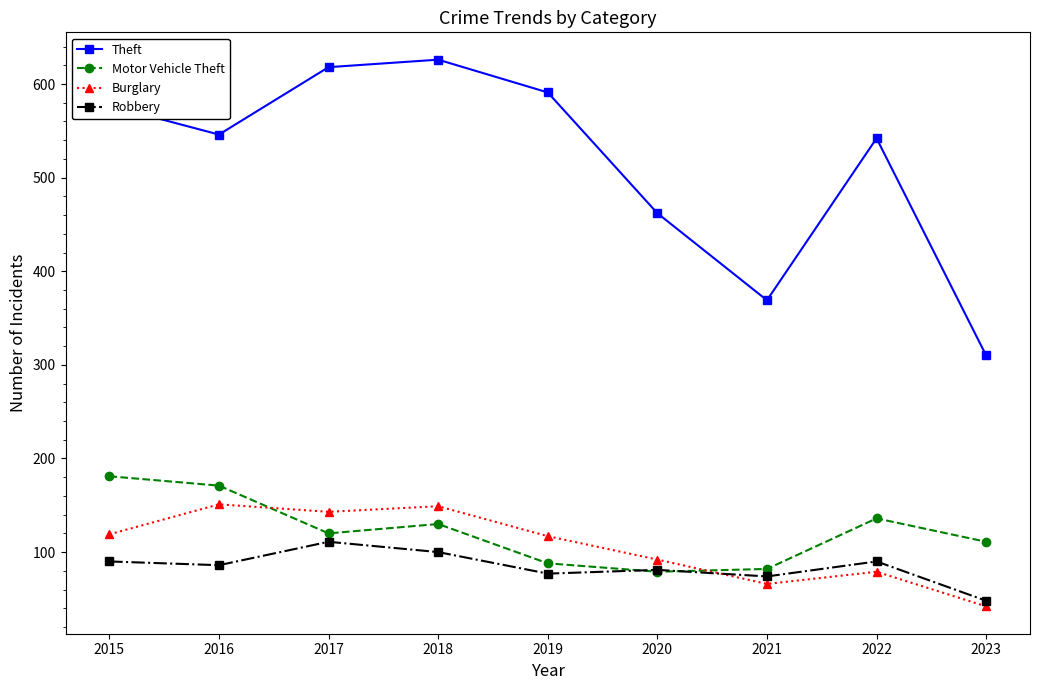

What is the sum of all Robbery values?

757